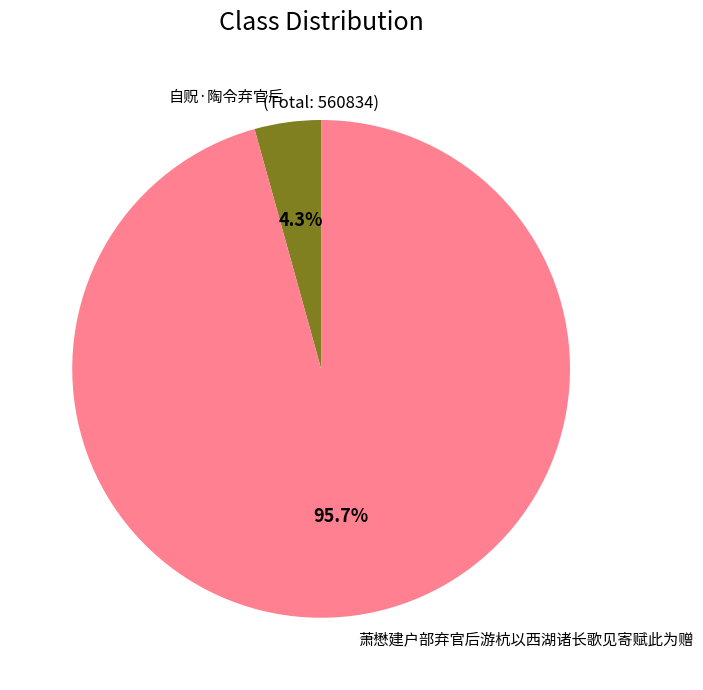

Which has a higher value, 自贶·陶令弃官后 or 萧懋建户部弃官后游杭以西湖诸长歌见寄赋此为赠?

萧懋建户部弃官后游杭以西湖诸长歌见寄赋此为赠